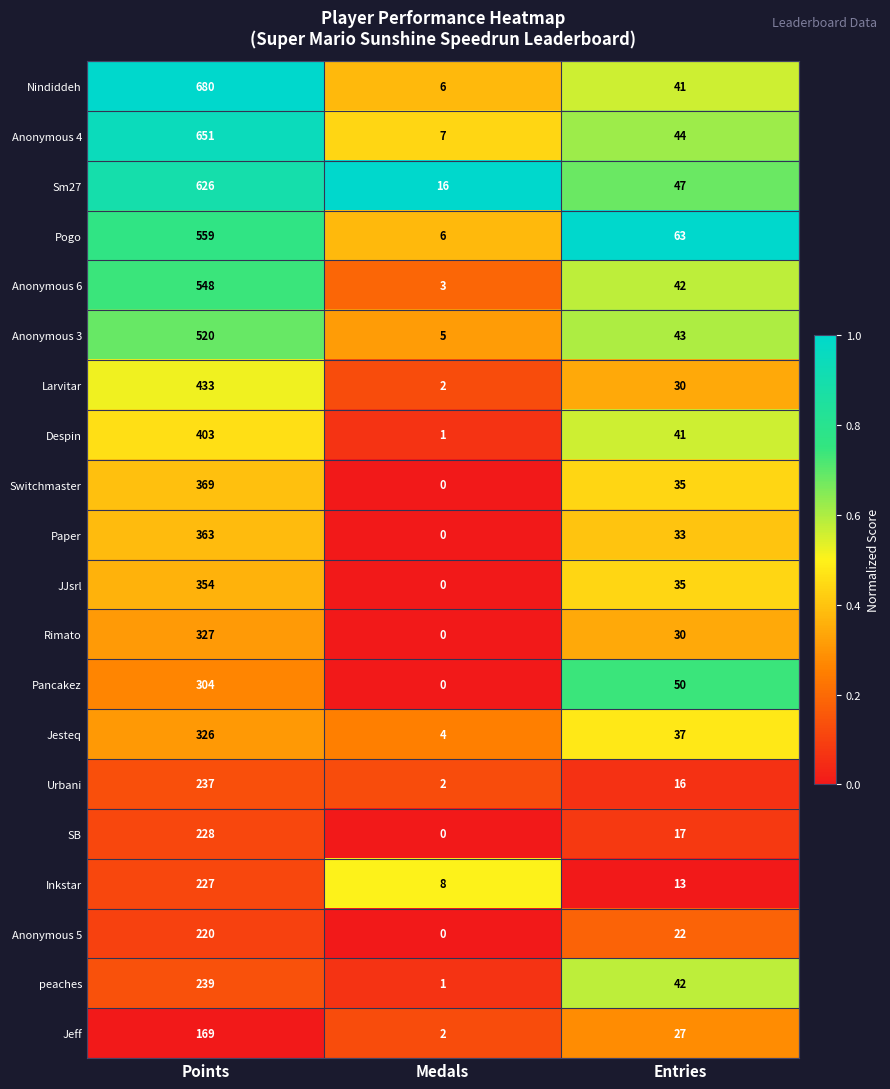

Which category has the highest value across all series?

Points